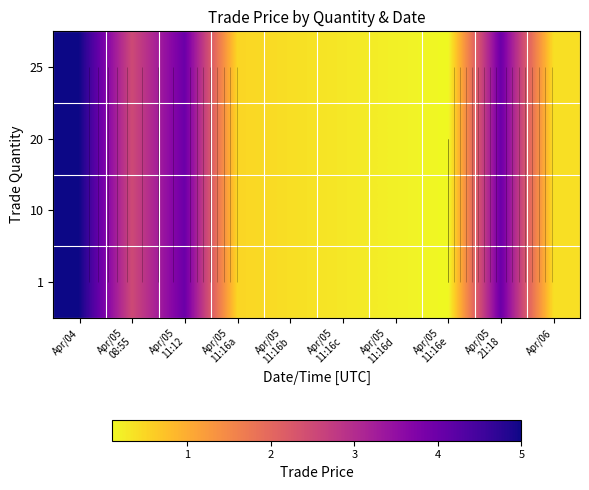

What is the lowest value of the row_1 series?

0.1